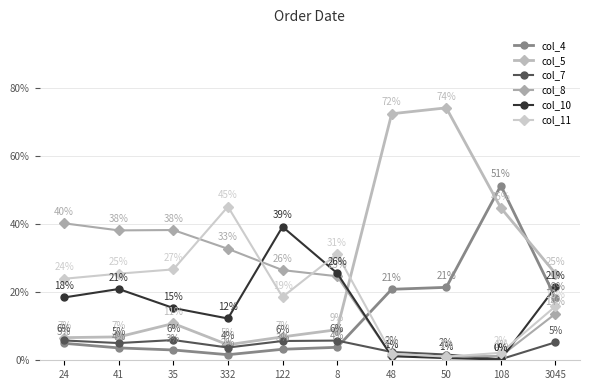

Does the chart have visible grid lines?

Yes